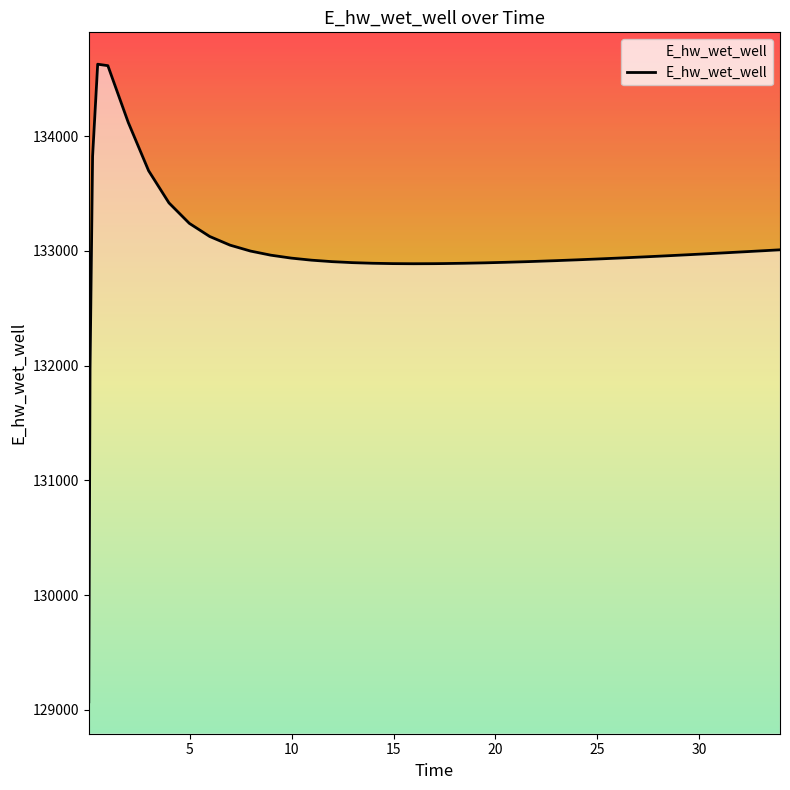

What is the minimum value shown in the chart?

129070.3